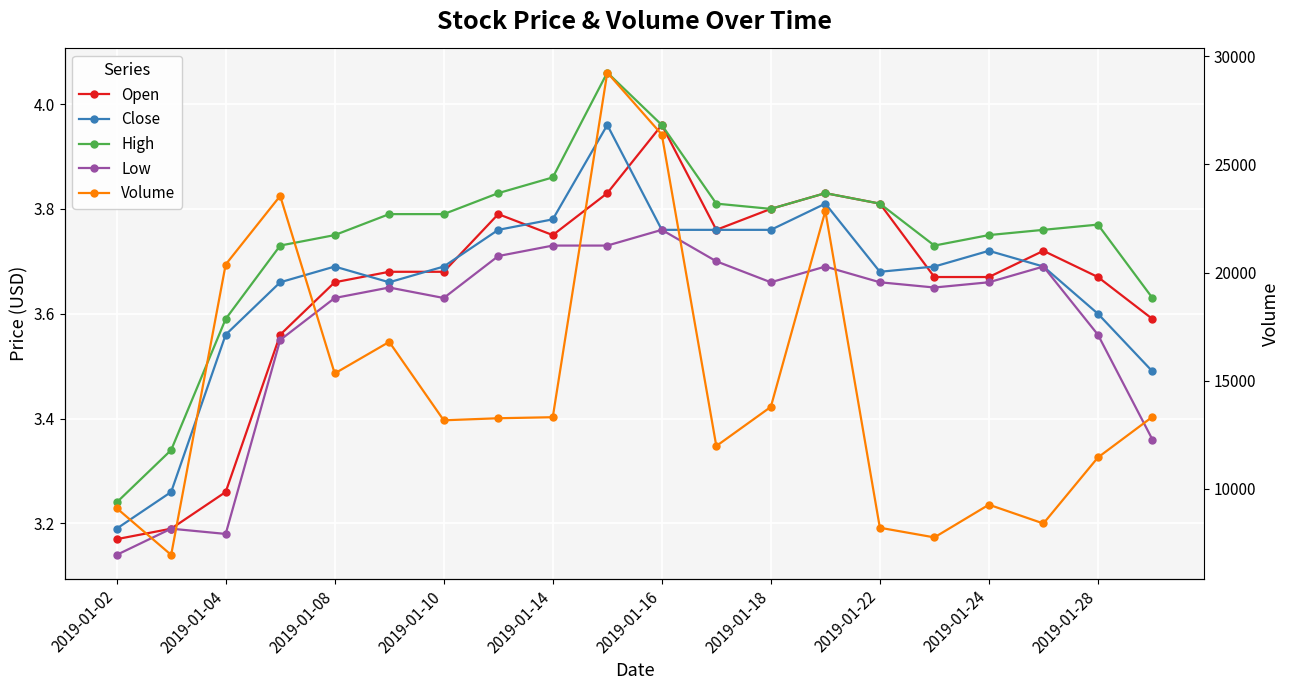

Is the value of Volume at 2019-01-22 greater than the value of Low at 2019-01-08?

Yes